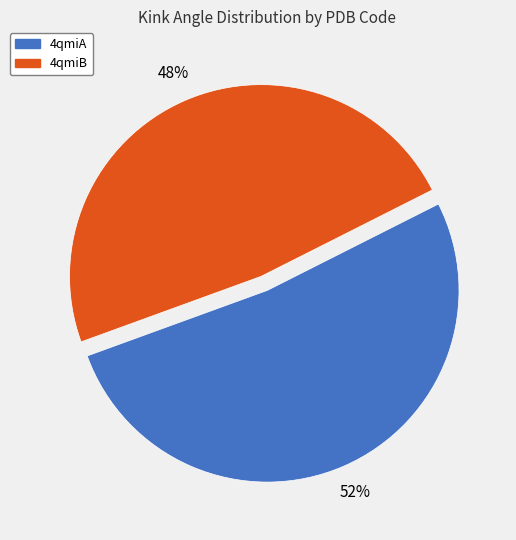

Does any single category account for the majority?

Yes